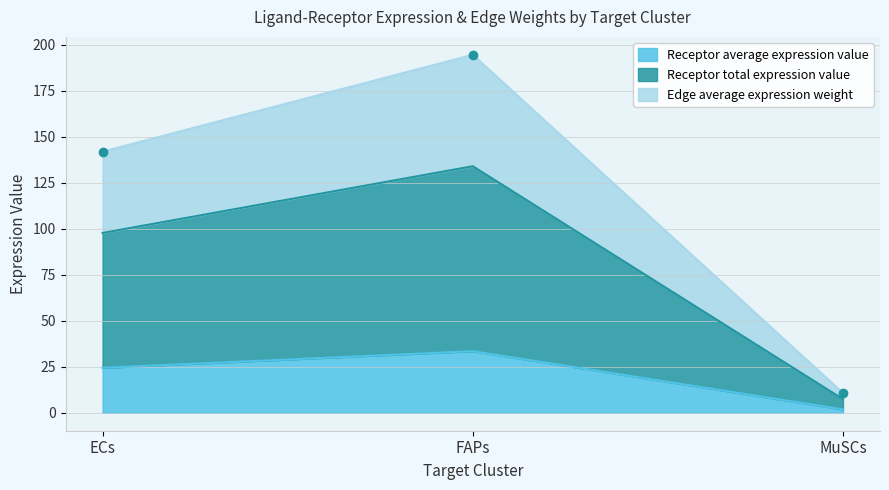

How many values in the Edge average expression weight series are below 97?

1